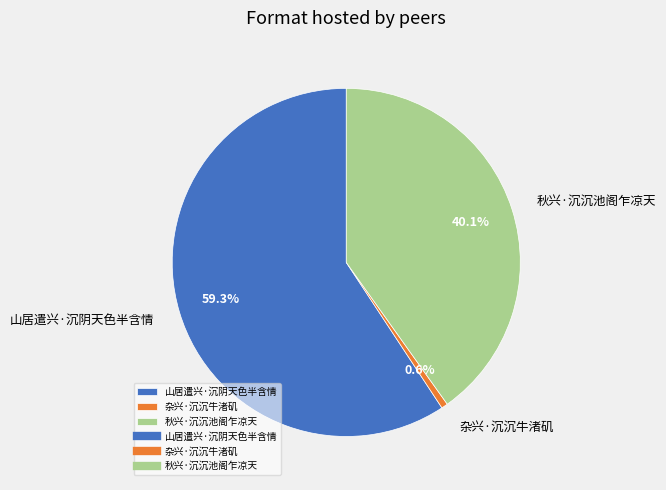

Which slice is the smallest?

杂兴·沉沉牛渚矶